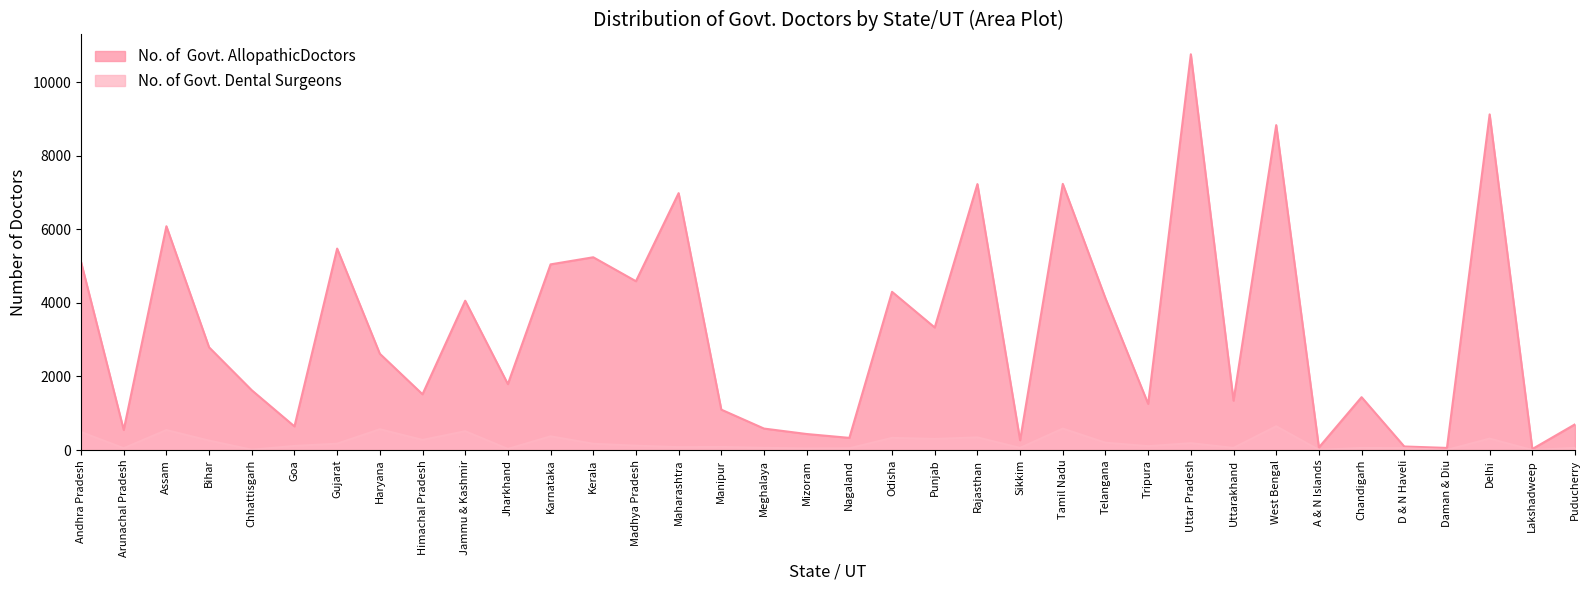

At which label is No. of Govt. Dental Surgeons closest to 324?

Odisha